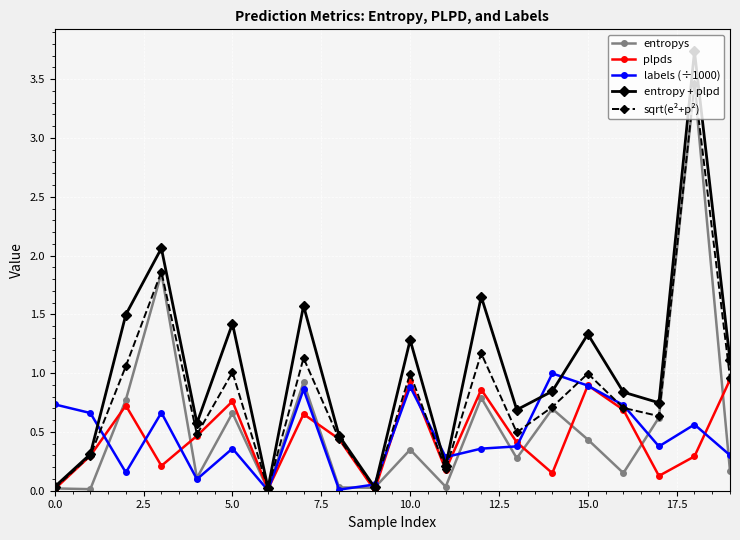

In sqrt(e²+p²), how many points are higher than both neighbors (excluding endpoints)?

7